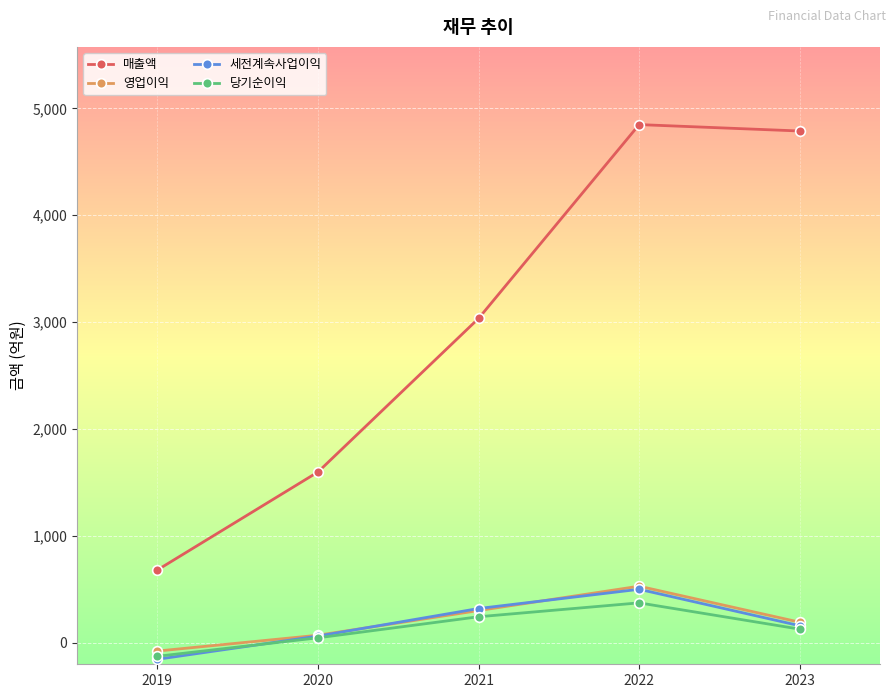

At which category does the chart reach its peak across all series?

2022